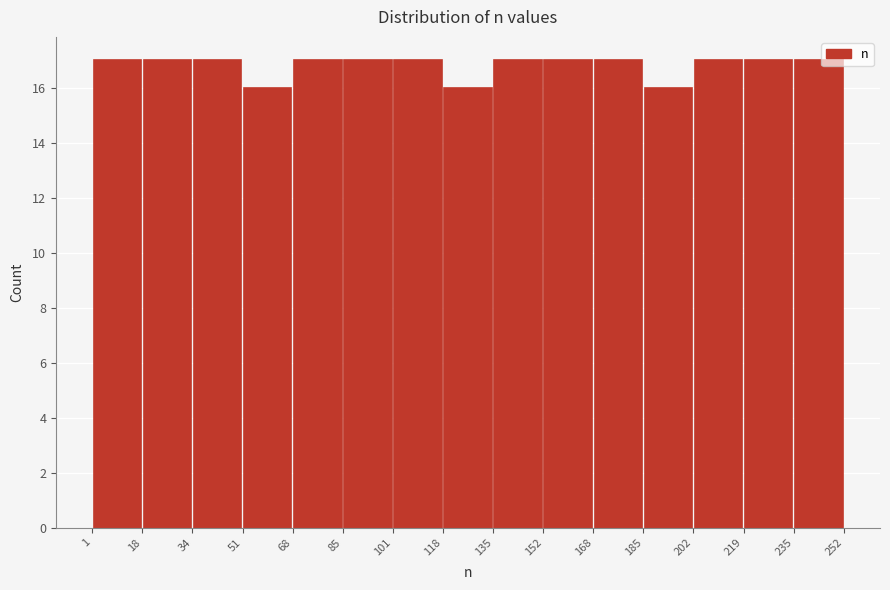

Reading left to right, transcribe this chart: for each bar, give the range it covers on the x-axis and its height. The values are not printed on the chart, so give them approximately, as read against the axis.

1 to 18: 17
18 to 34: 17
34 to 51: 17
51 to 68: 16
68 to 85: 17
85 to 101: 17
101 to 118: 17
118 to 135: 16
135 to 152: 17
152 to 168: 17
168 to 185: 17
185 to 202: 16
202 to 219: 17
219 to 235: 17
235 to 252: 17